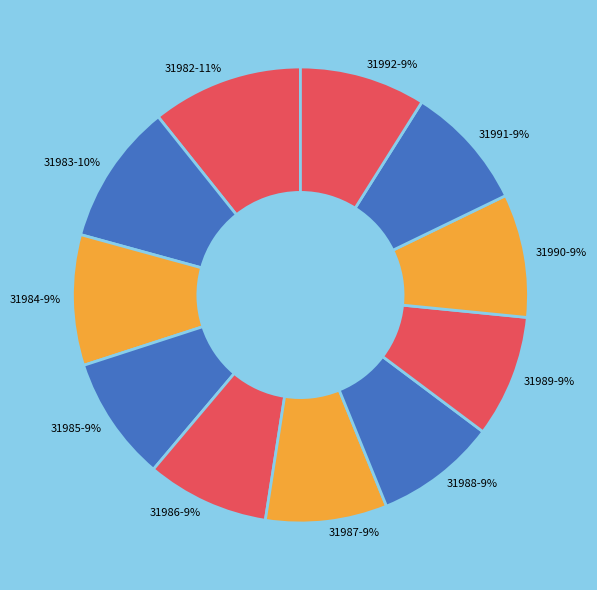

Do 31983 and 31985 together represent more than half of the pie?

No